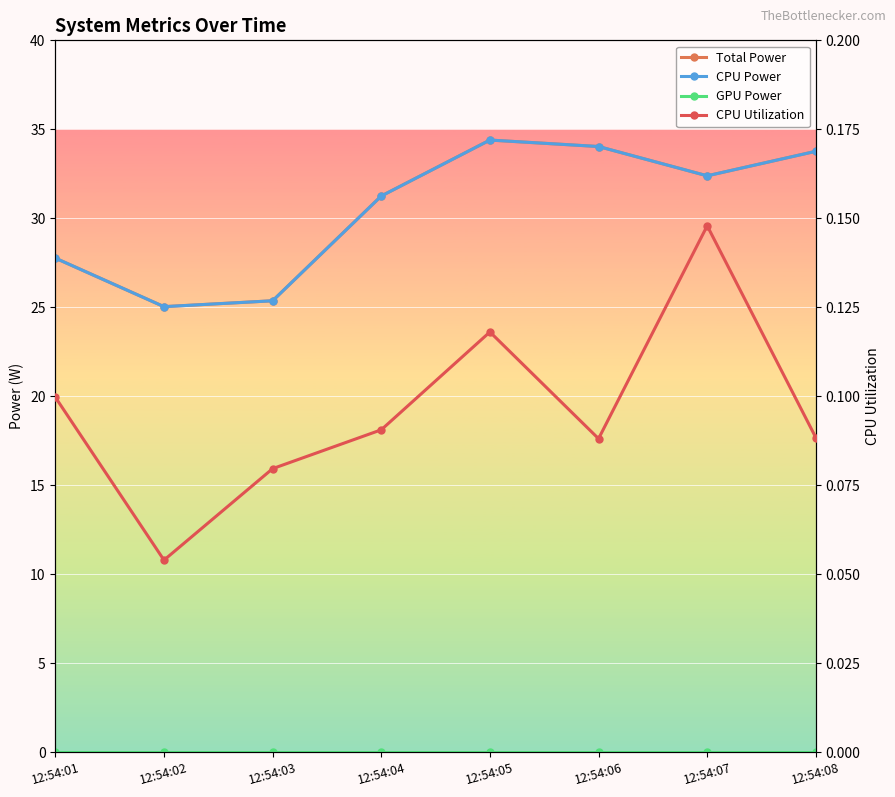

The value of CPU Utilization at 12:54:06 is 0.1. True or false?

True